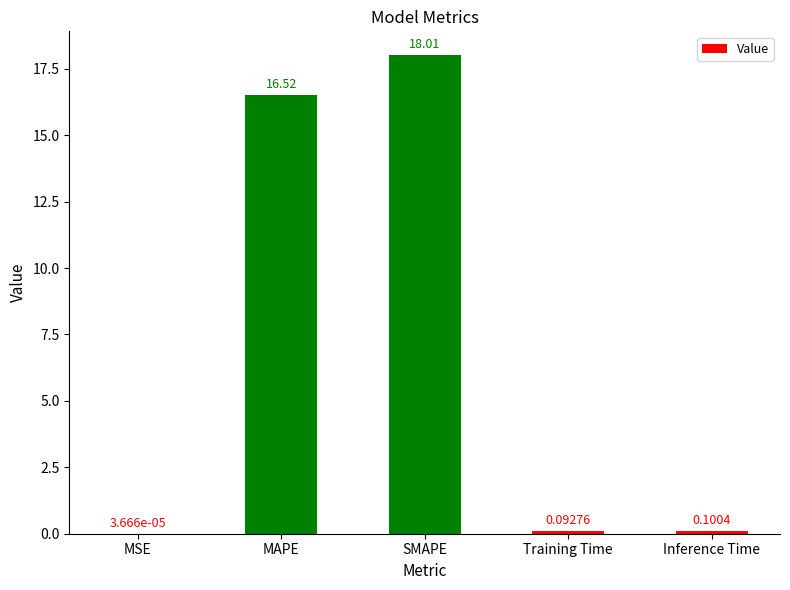

Between Inference Time and MSE, which is larger?

Inference Time